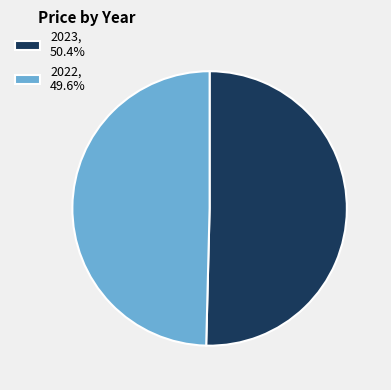

Which category has the biggest portion of the pie?

2023